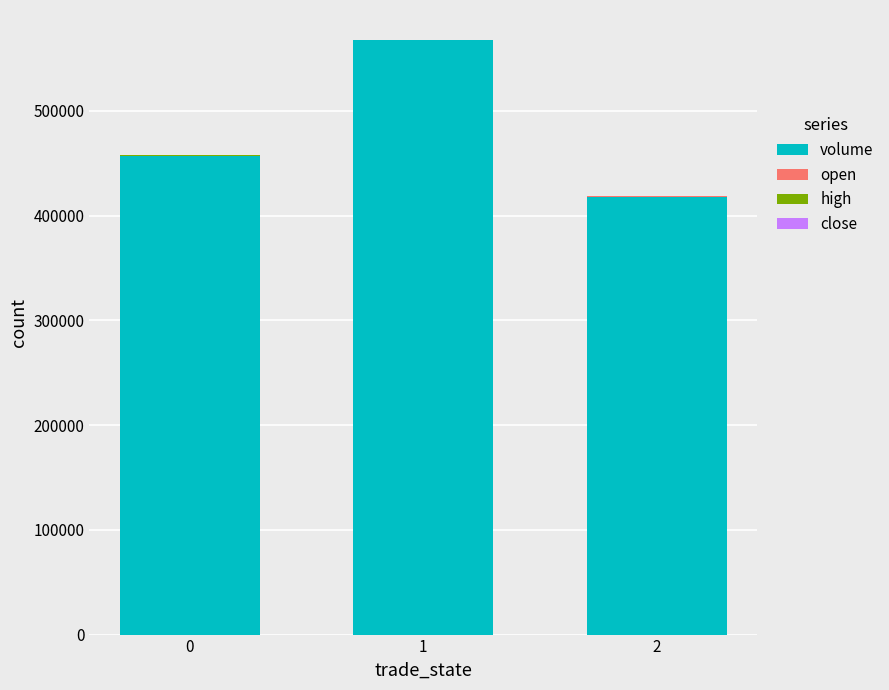

Are the bars horizontal?

No